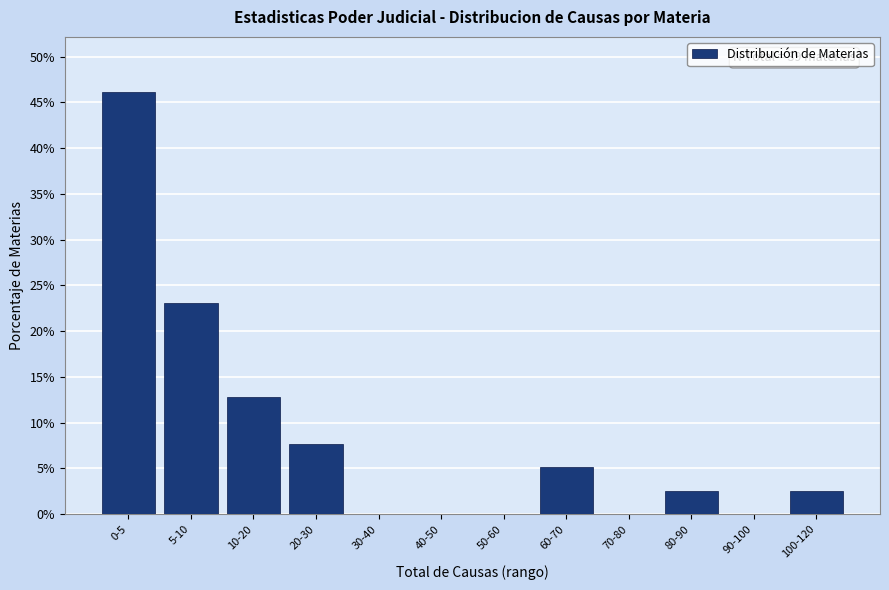

Reading left to right, what are all the values shown in this chart?

0-5=46.2	5-10=23.1	10-20=12.8	20-30=7.7	30-40=0.0	40-50=0.0	50-60=0.0	60-70=5.1	70-80=0.0	80-90=2.6	90-100=0.0	100-120=2.6